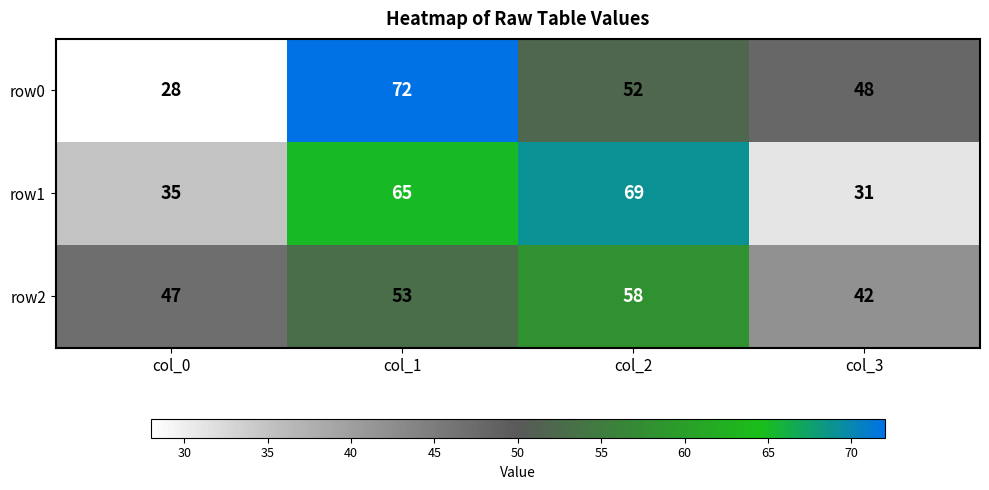

Is the value of row2 at col_3 greater than the value of row1 at col_1?

No